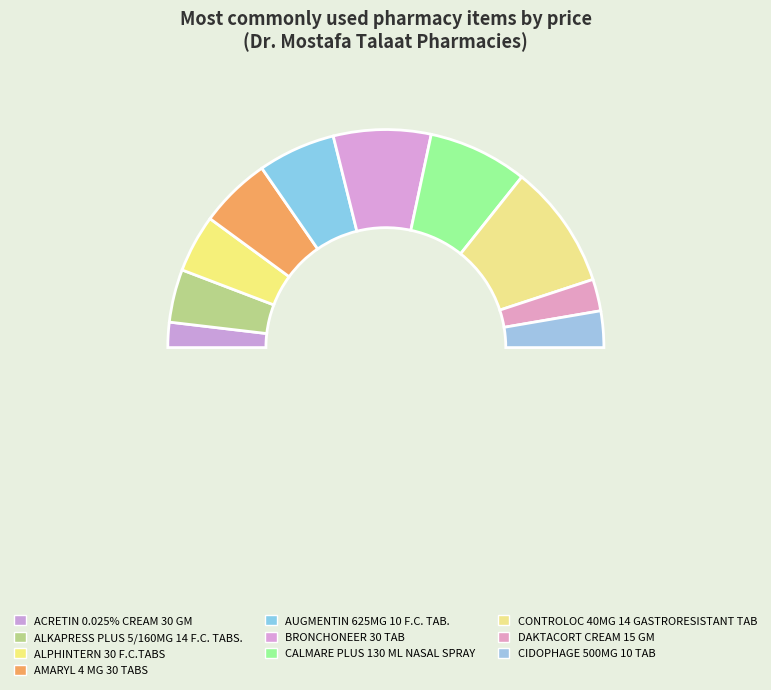

Count the number of slices in the pie.

10